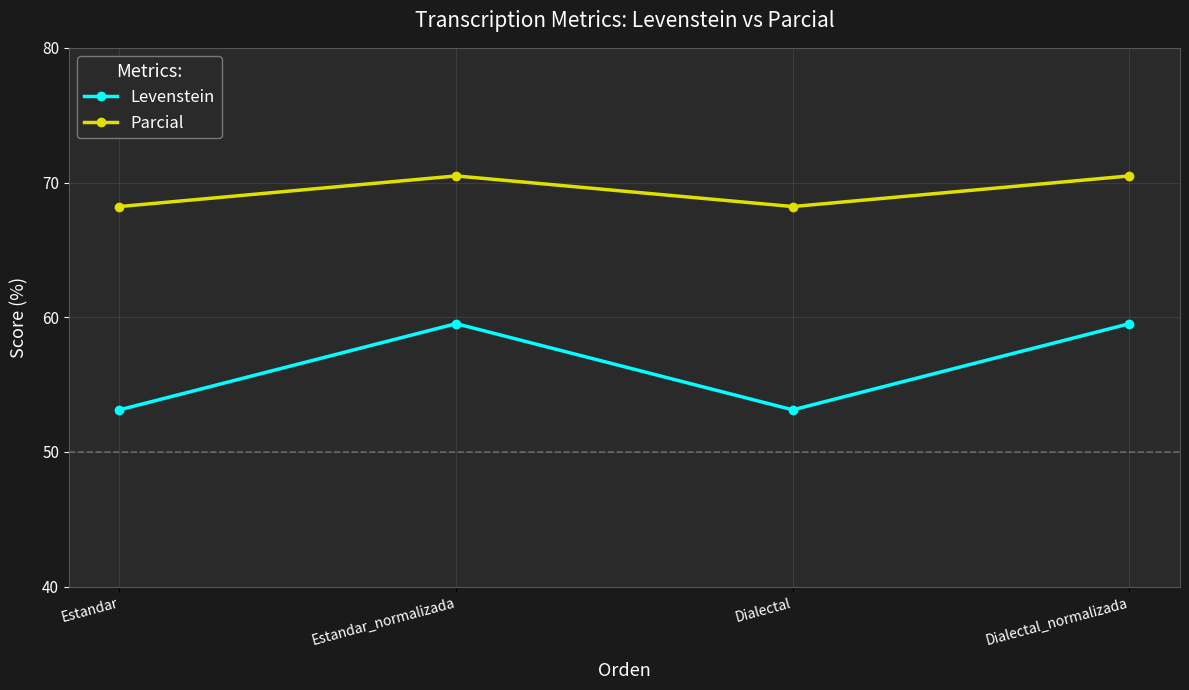

What is the label of the 2nd point from the left?

Estandar_normalizada